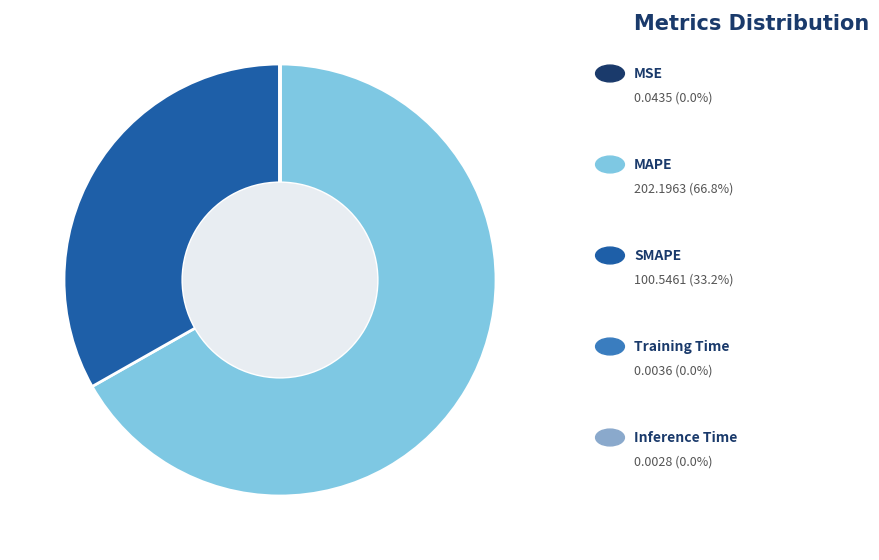

Is there any slice that represents more than half of the pie?

Yes